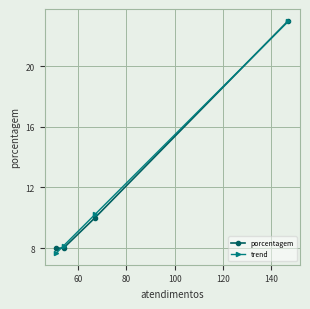

What is the lowest value of the trend series?

7.7